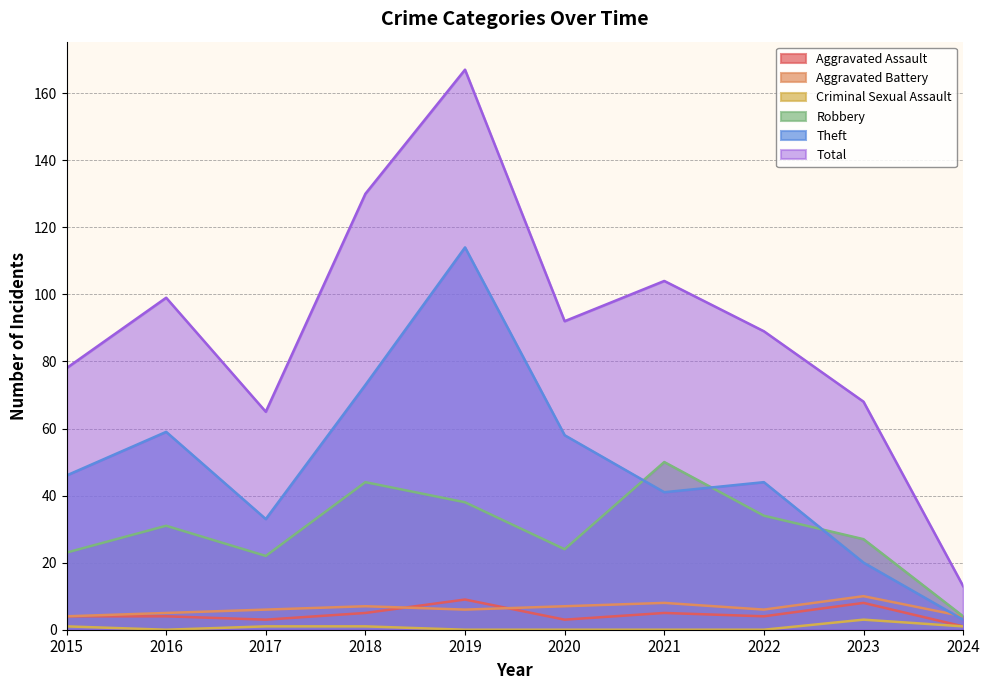

At which category is the sum across all series the highest?

2019